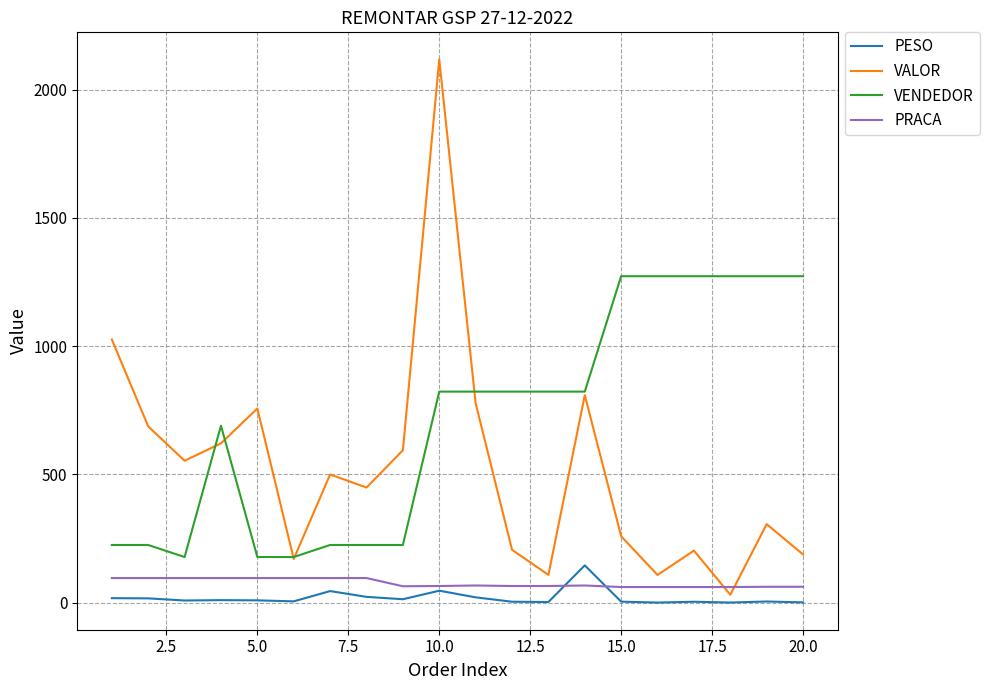

Which series has the largest range (max minus min)?

VALOR